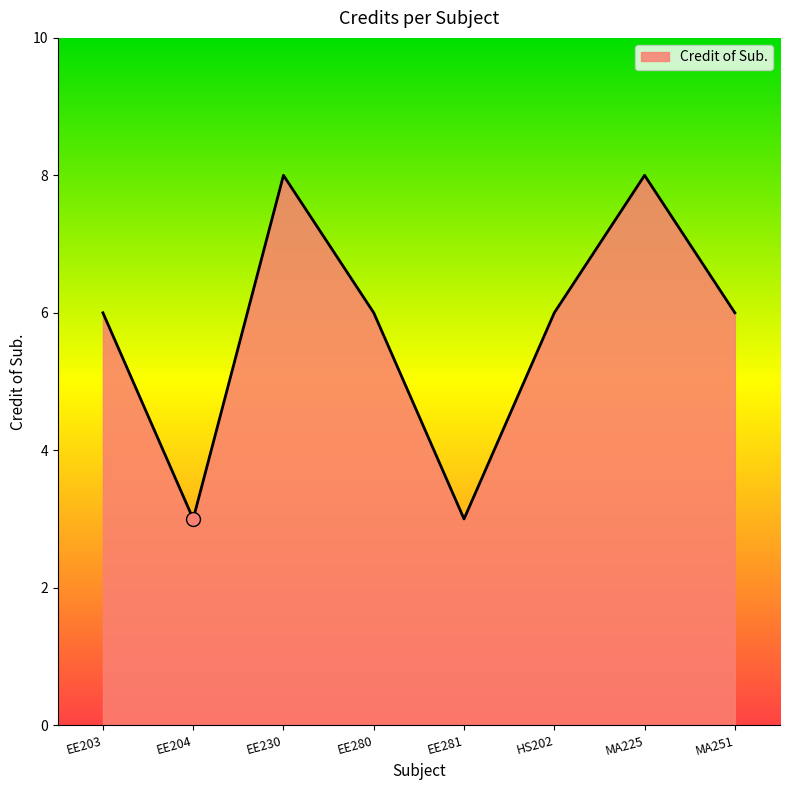

What is the maximum value shown in the chart?

8